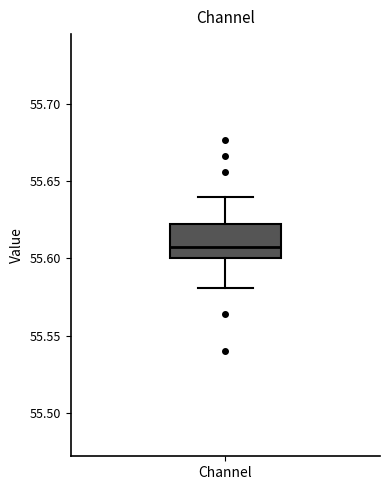

Read this box plot against the y-axis: the position of the median line, the range covered by the box, and the ends of both whiskers. The values are not printed on the chart, so give them approximately, as read against the axis.

median 55.61, box 55.60 to 55.62, whiskers 55.58 to 55.64